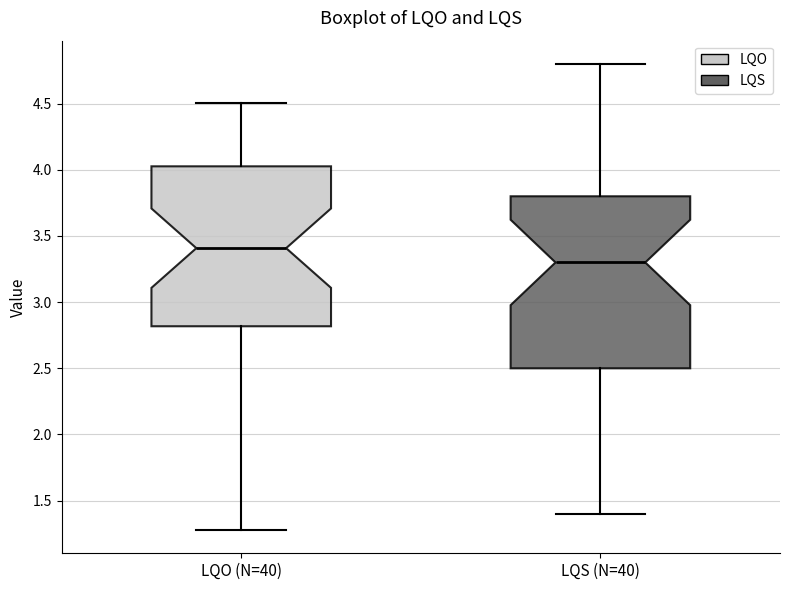

Where is the lower edge of the box for LQO (N=40) on the y-axis? The values are not printed on the chart, so give them approximately, as read against the axis.

2.80